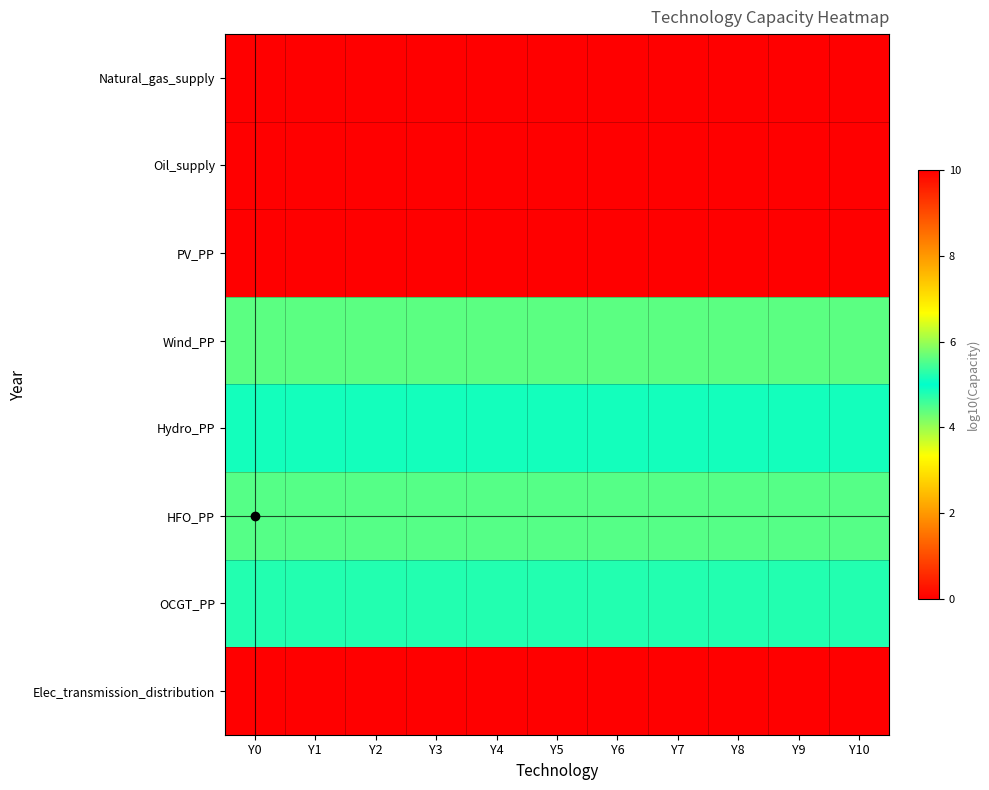

At Y0, list the series in order from smallest to largest.

PV_PP, Wind_PP, OCGT_PP, Hydro_PP, HFO_PP, Natural_gas_supply, Oil_supply, Elec_transmission_distribution